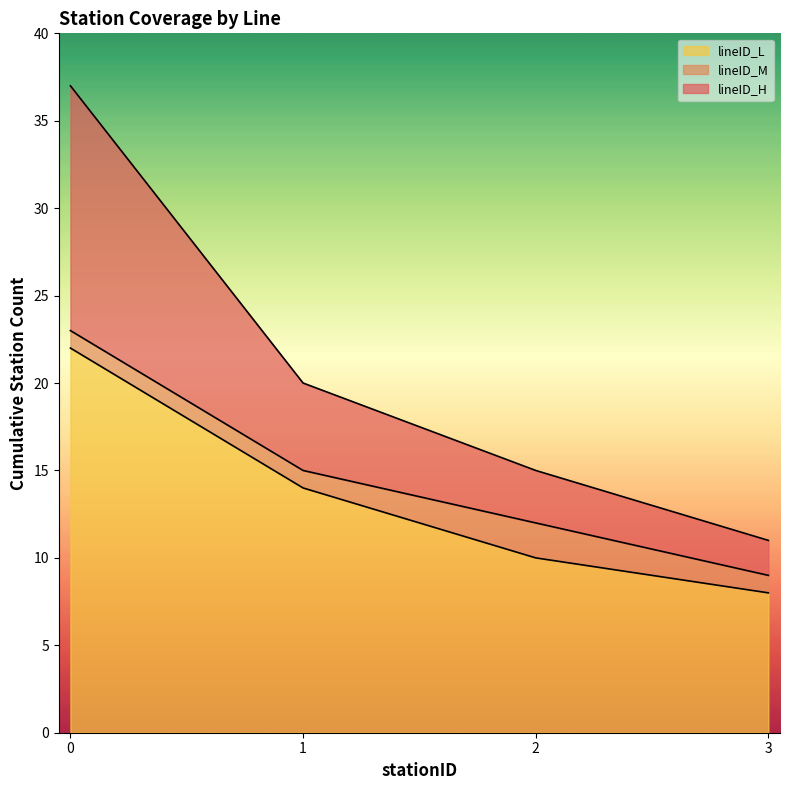

What is the highest value of the lineID_L series?

22